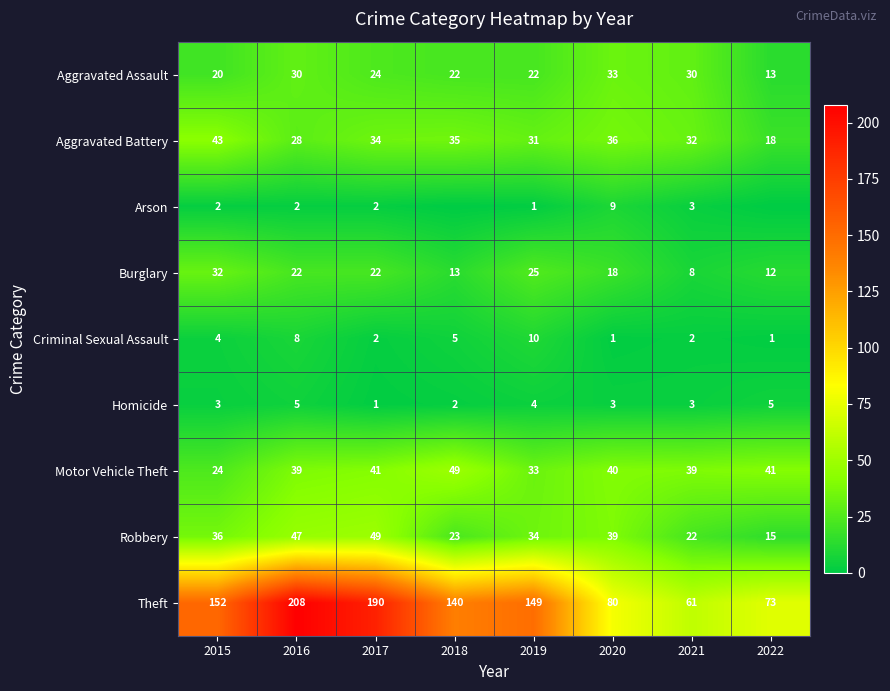

What value does the Aggravated Assault series have at 2017?

24